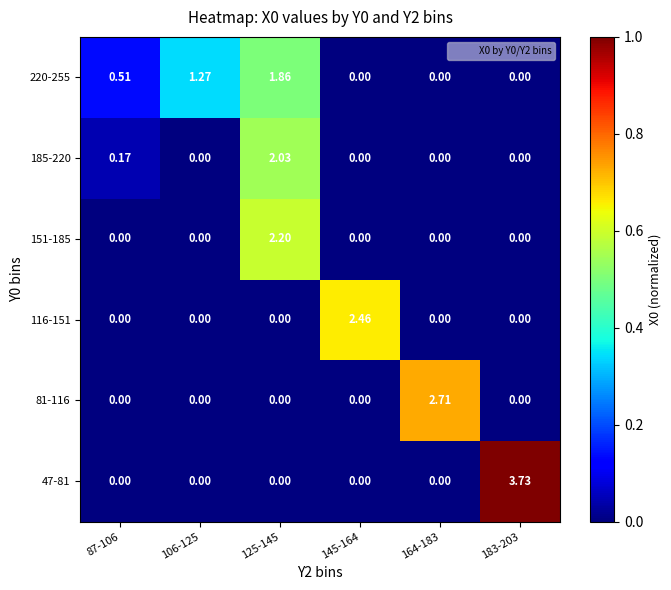

Count the number of categories in the chart.

6